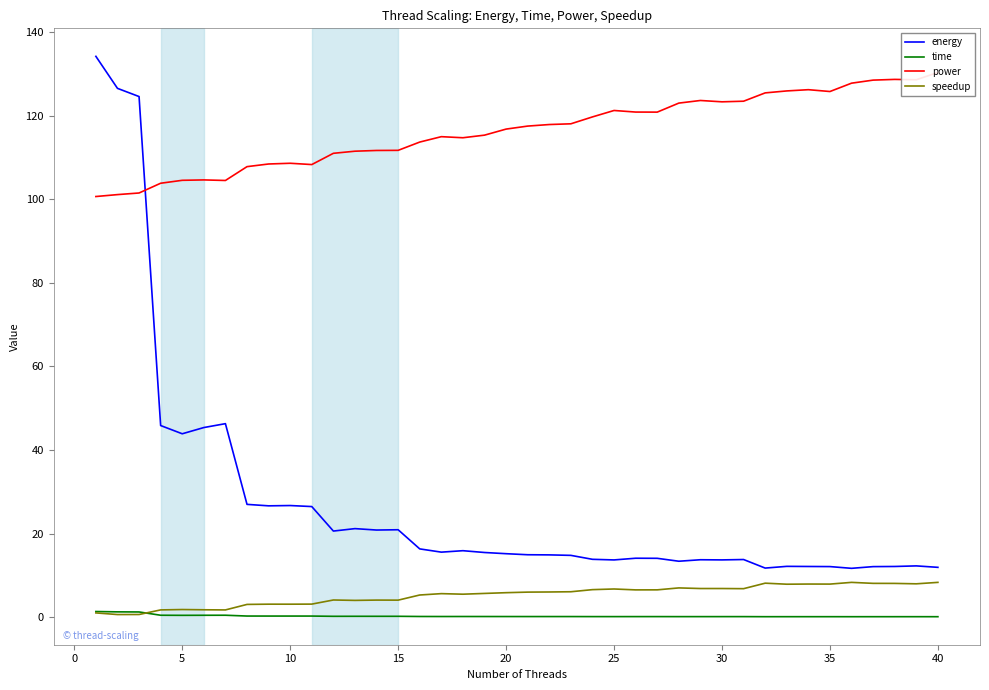

What is the minimum value for energy?

11.7